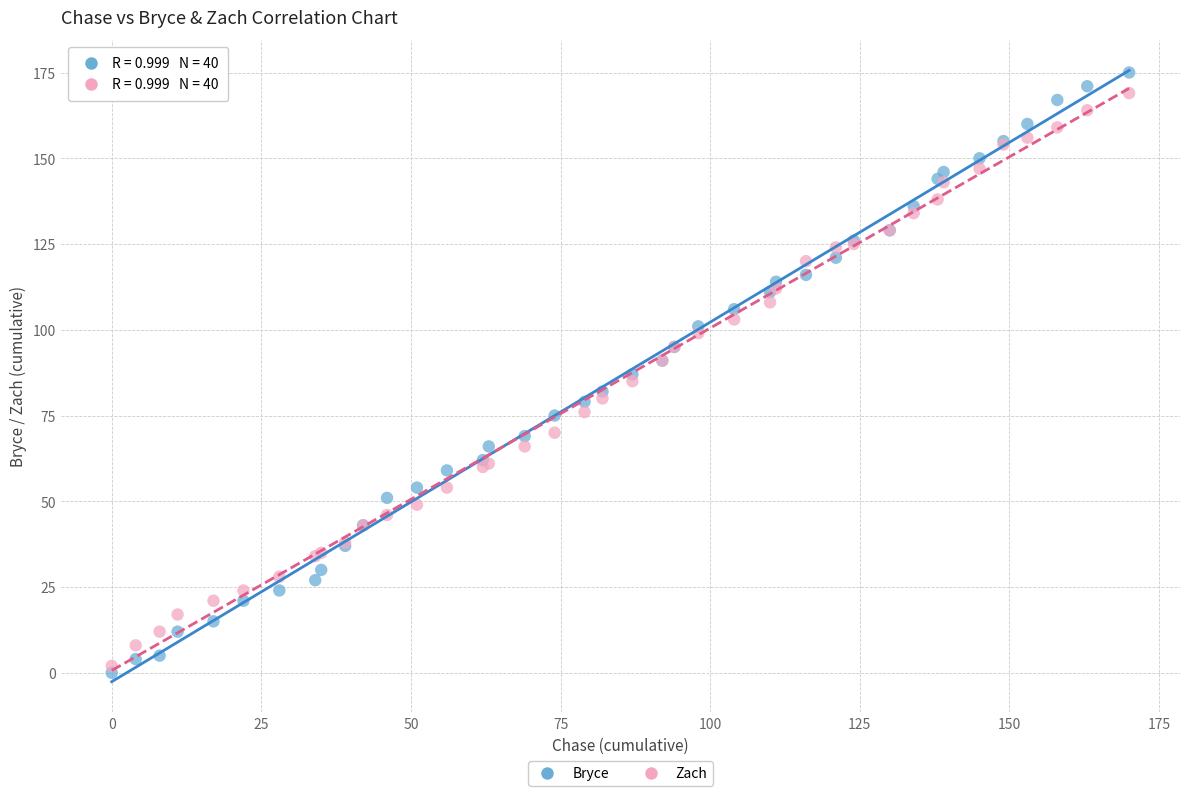

Which series has the widest spread of Y values?

Bryce